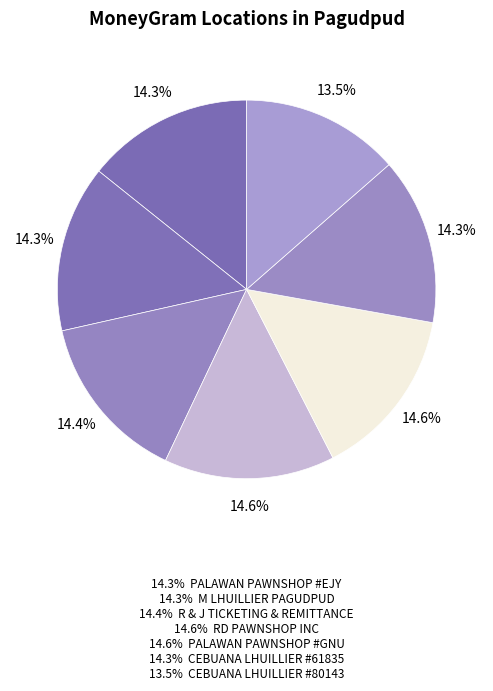

How many slices are in this pie chart?

7